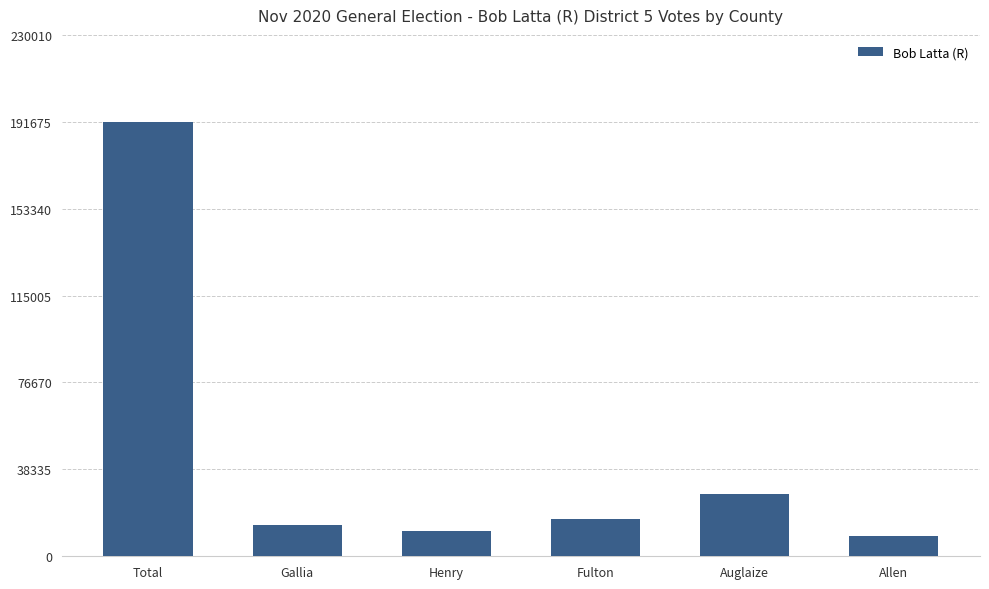

Rank the categories by value from highest to lowest.

Total, Auglaize, Fulton, Gallia, Henry, Allen